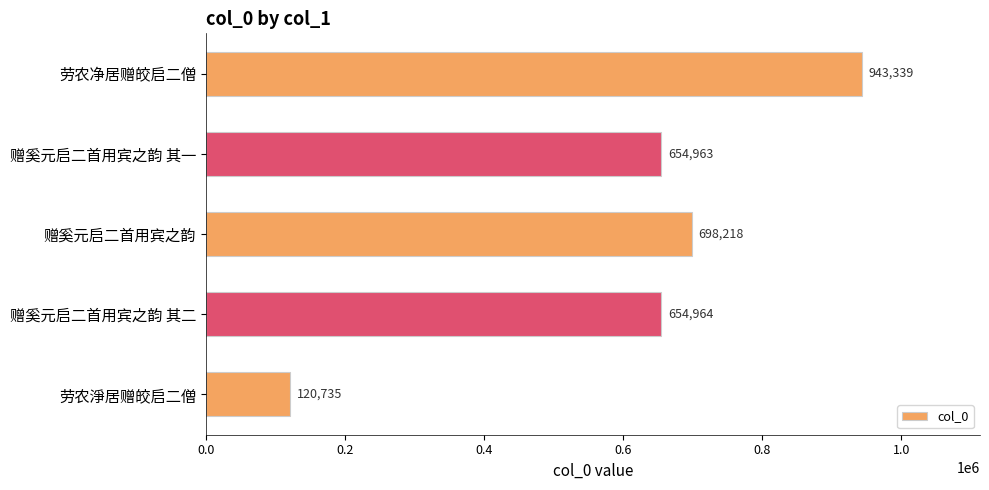

What is the difference between the second highest and minimum values?

577483